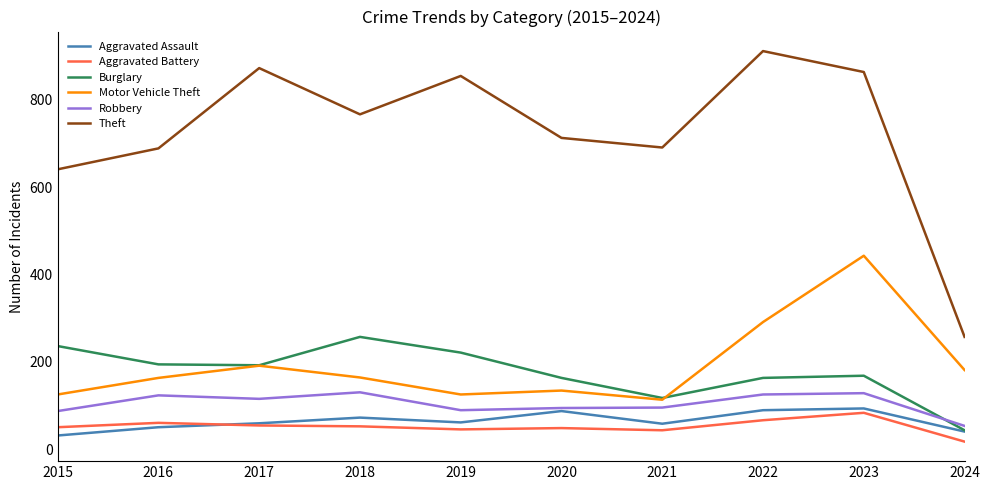

What value does the Aggravated Assault series have at 2018, to the nearest 5?

70